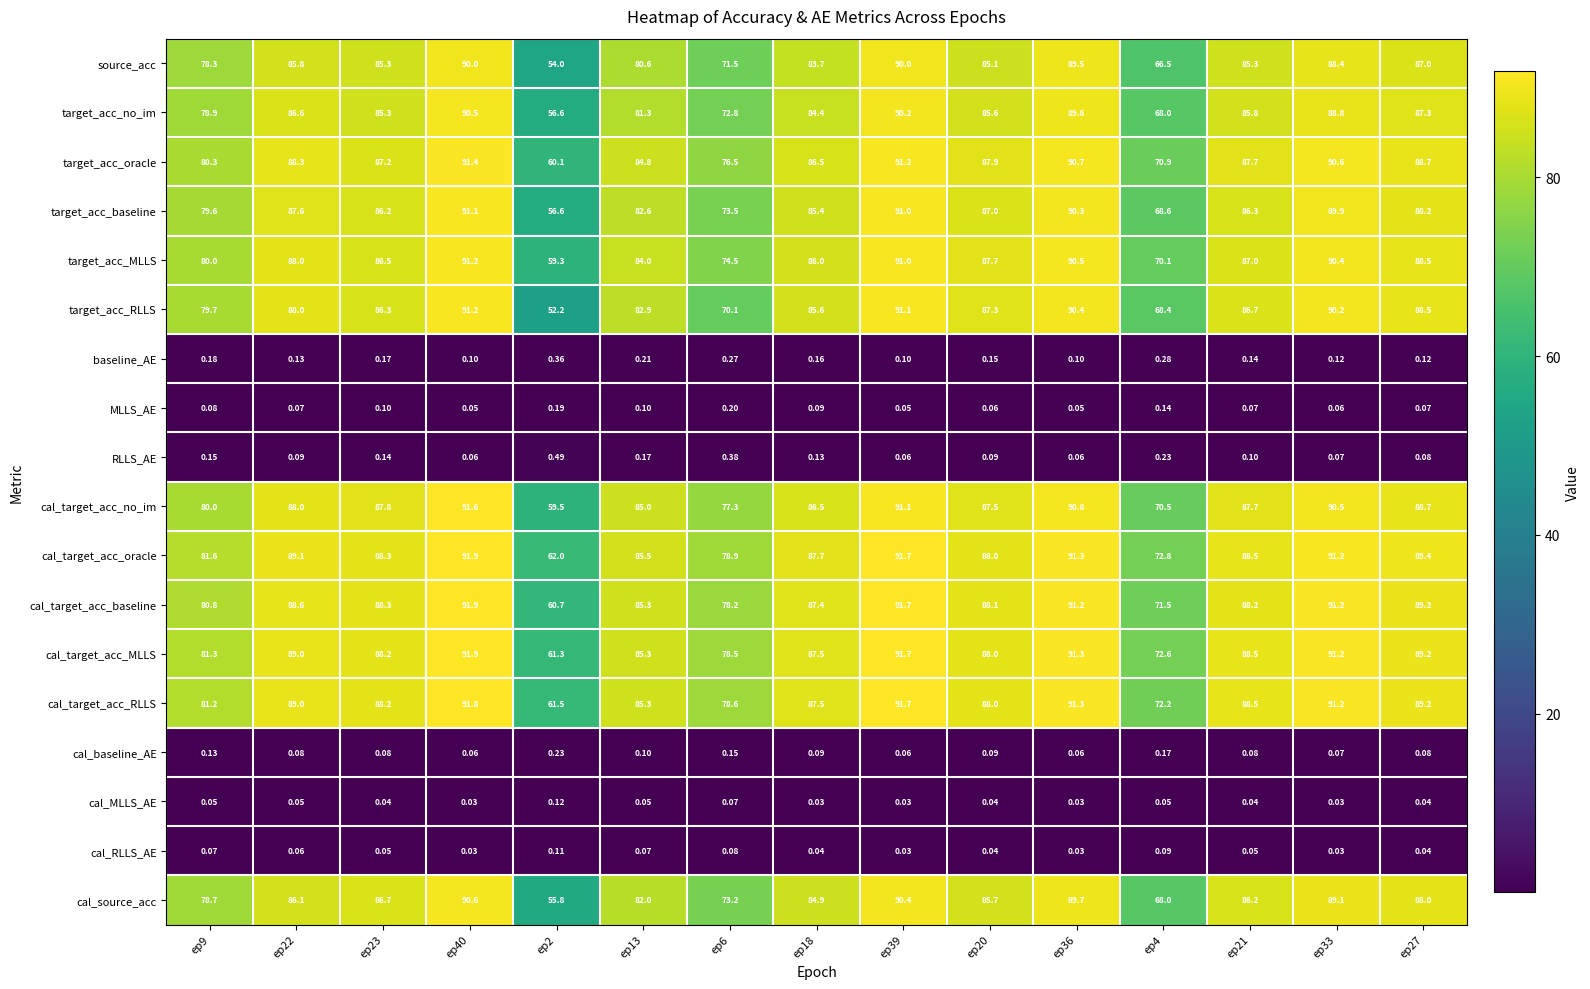

Which series has the widest spread of values?

target_acc_RLLS